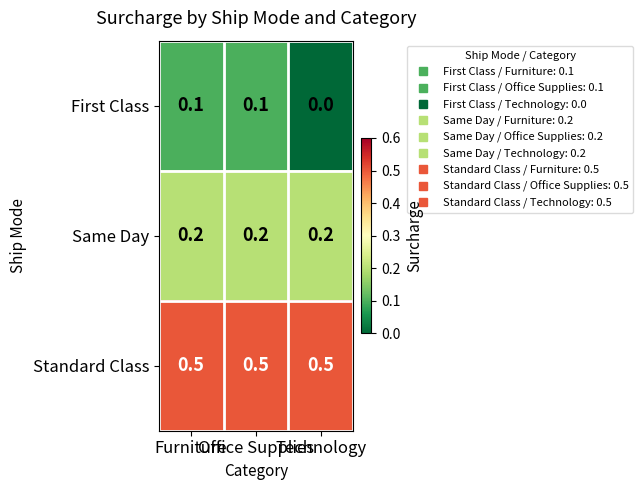

Rank the series by their average value, from highest to lowest.

Standard Class, Same Day, First Class